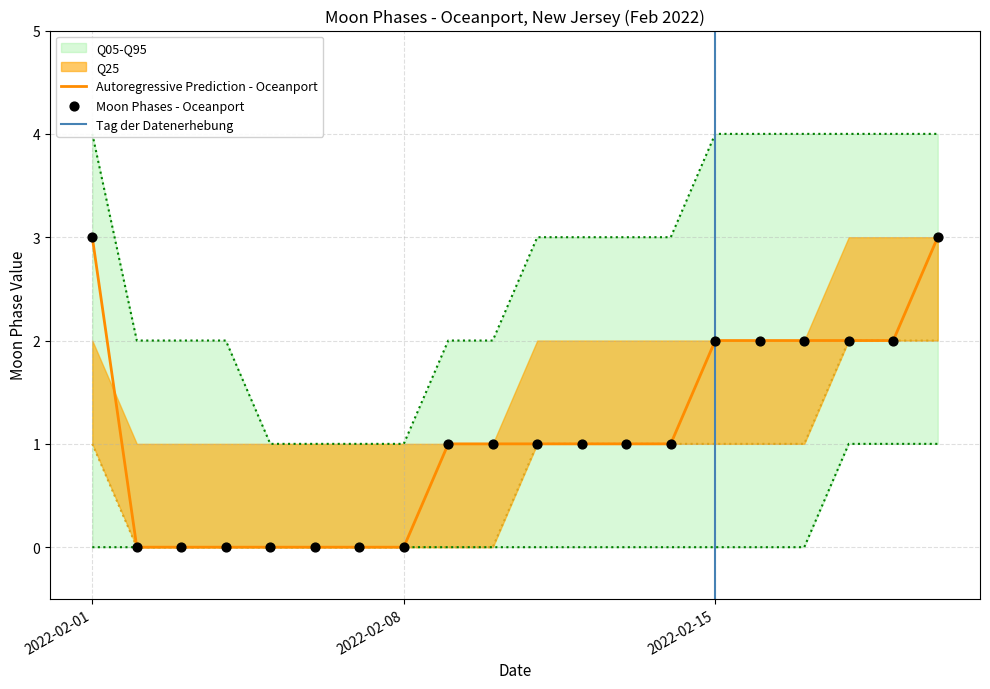

At how many categories does at least one series exceed 1?

16